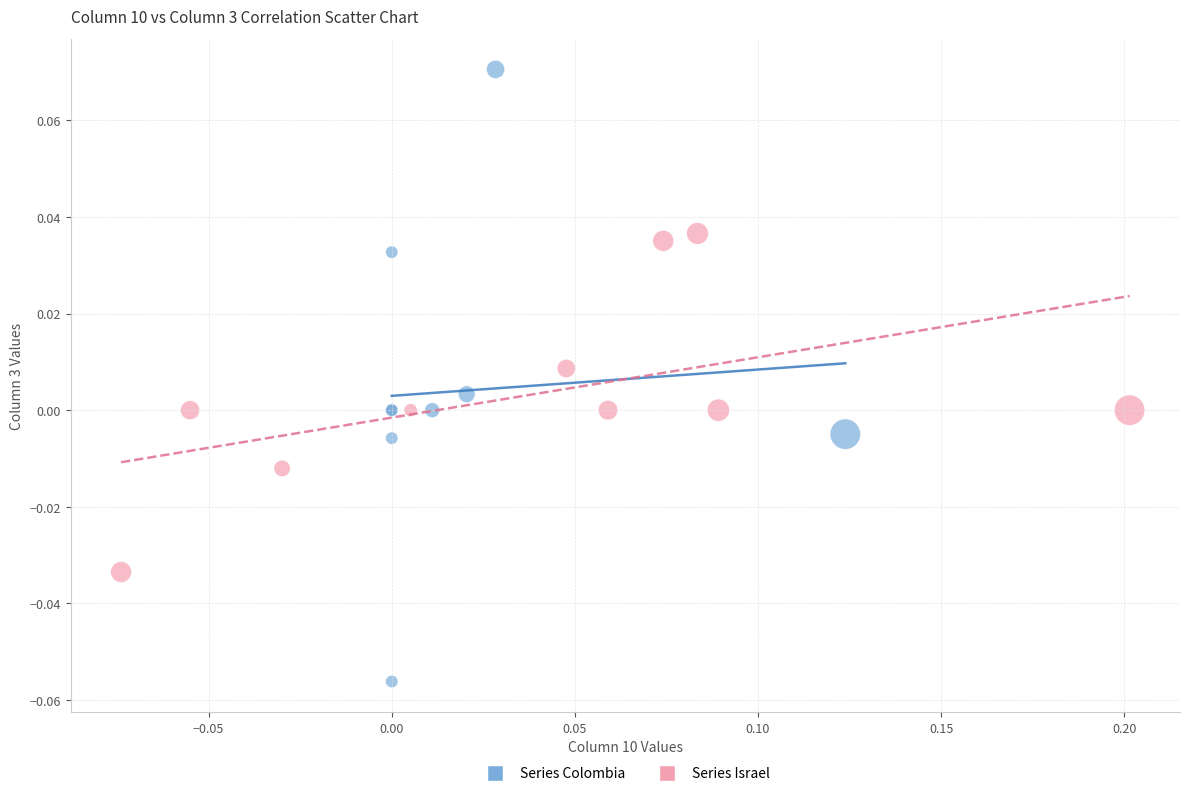

Which series reaches the maximum Y coordinate?

Series Colombia